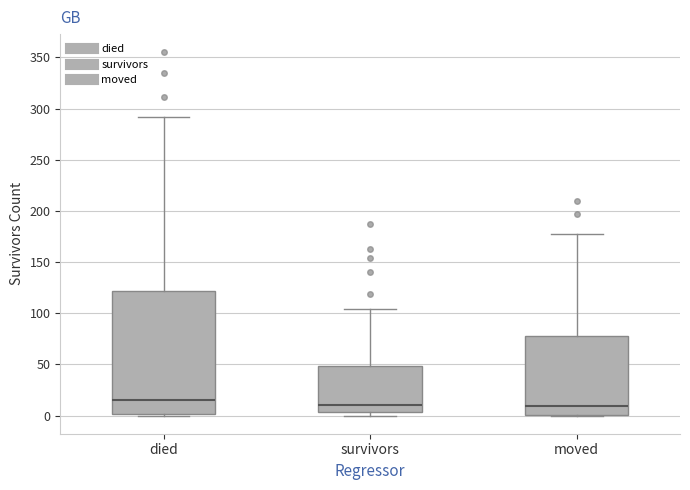

Where does the median line of the box for moved sit on the y-axis? The values are not printed on the chart, so give them approximately, as read against the axis.

10